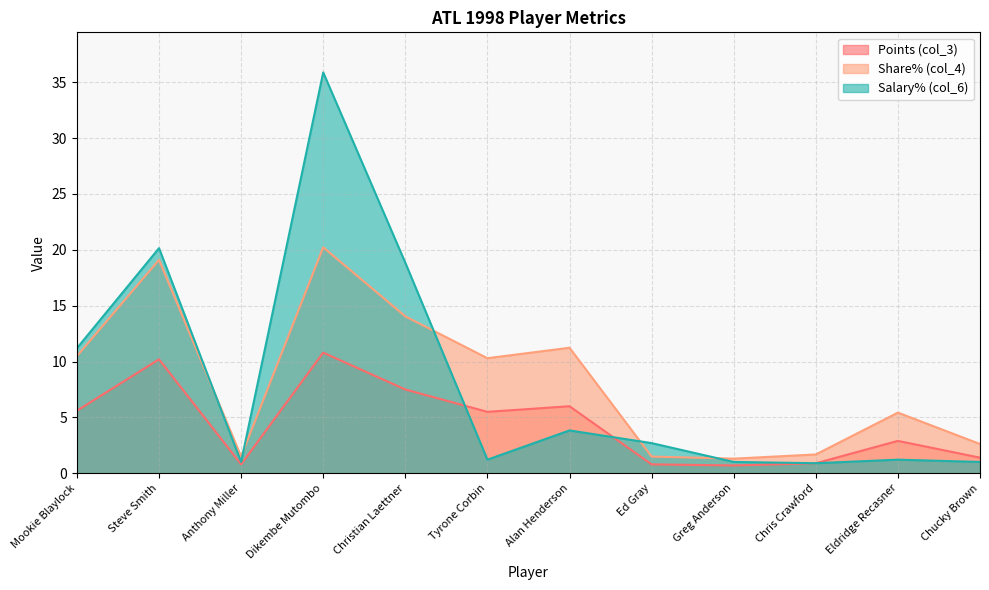

True or false: Points (col_3) and Share% (col_4) intersect in this chart.

False